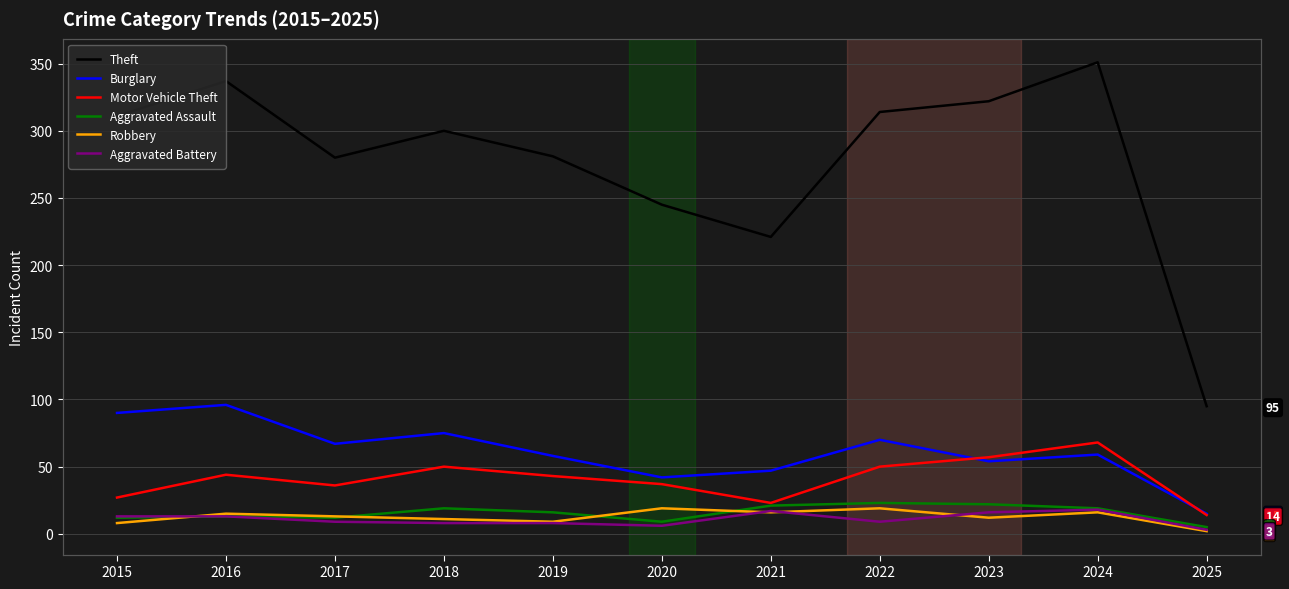

How many values in the Robbery series exceed 13?

5